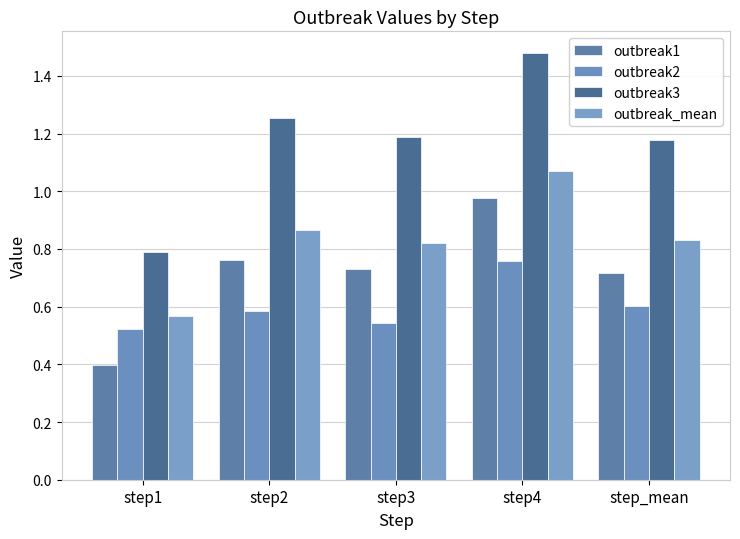

Are the bars horizontal?

No